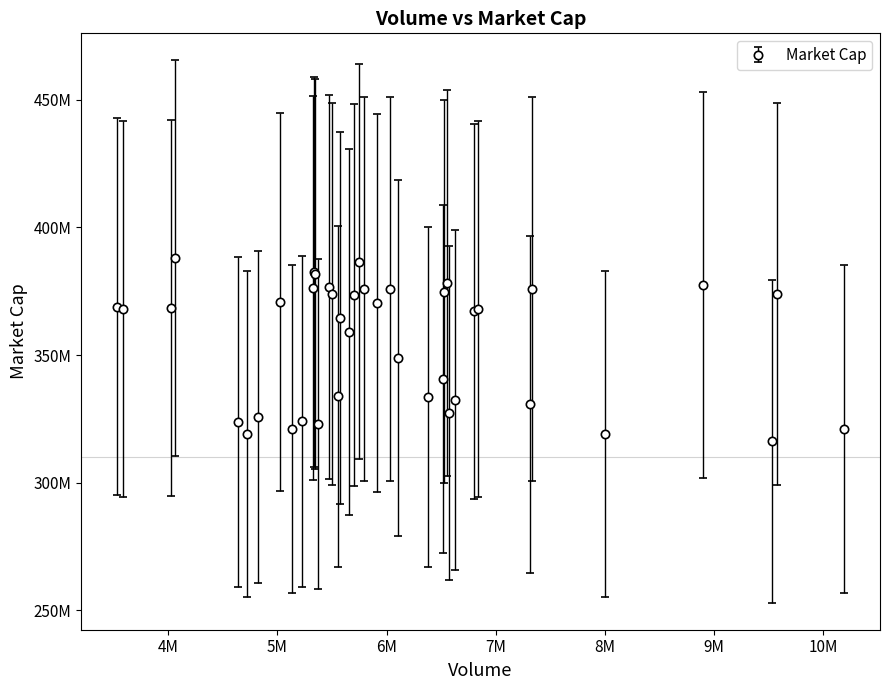

Is this an area chart (filled region under the line)?

No